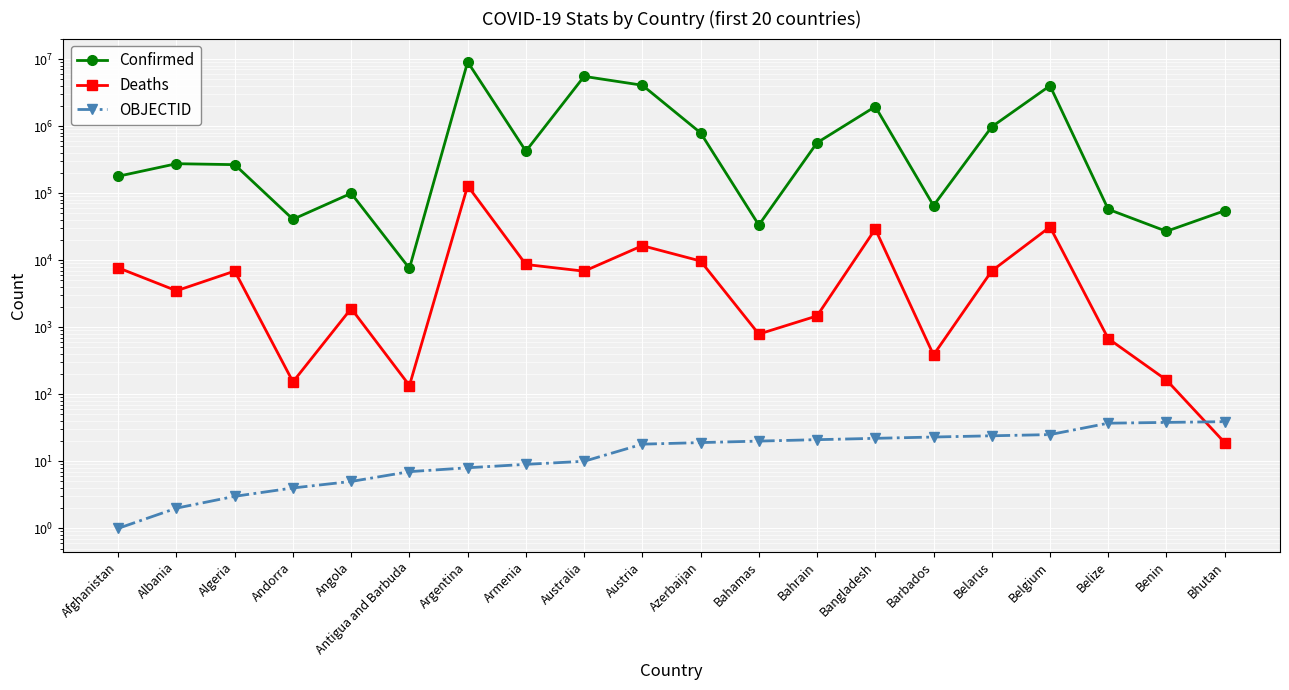

Rank the categories by Confirmed value from highest to lowest.

Argentina, Australia, Austria, Belgium, Bangladesh, Belarus, Azerbaijan, Bahrain, Armenia, Albania, Algeria, Afghanistan, Angola, Barbados, Belize, Bhutan, Andorra, Bahamas, Benin, Antigua and Barbuda